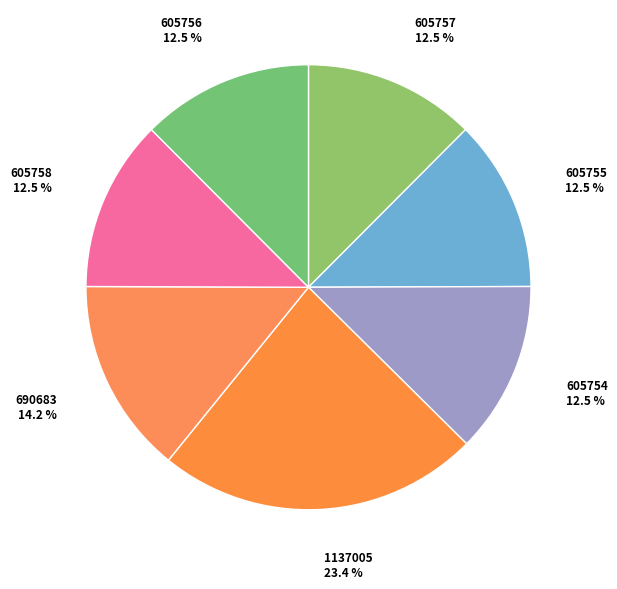

How many slices are in this pie chart?

7